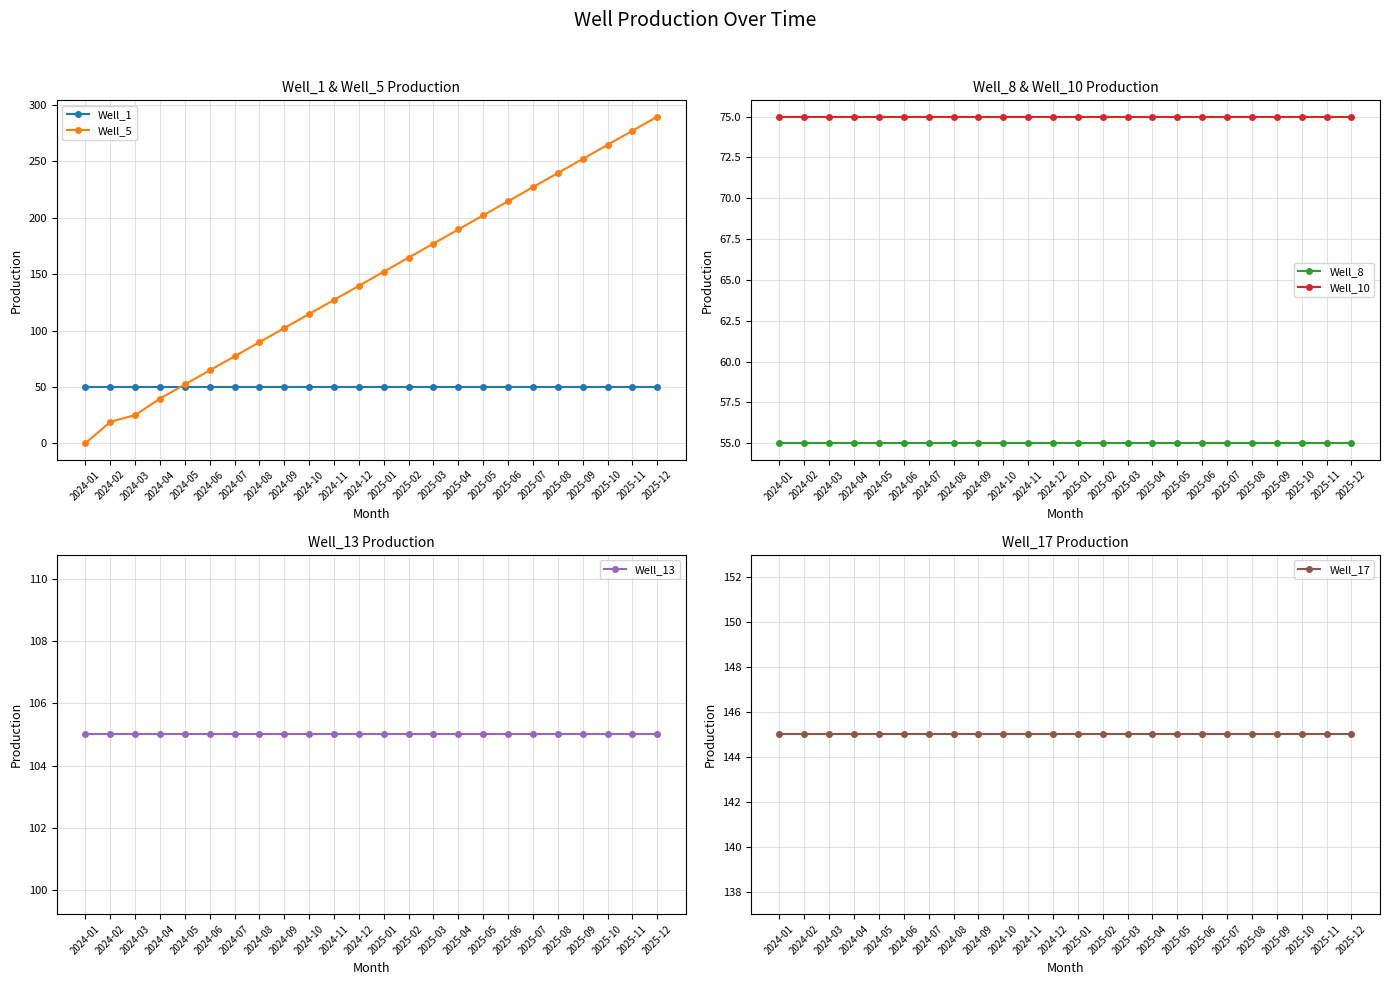

What value does the Well_5 series have at 2025-08?

239.7